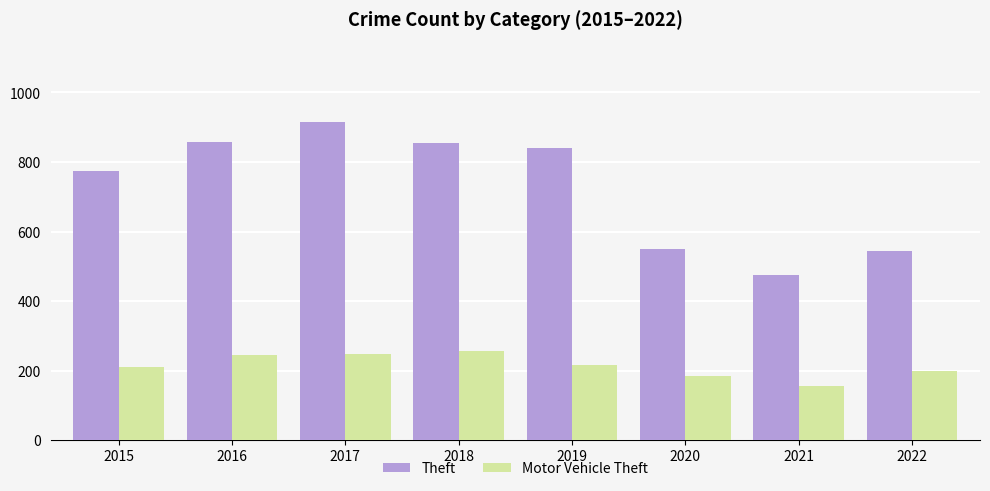

Are the bars horizontal?

No